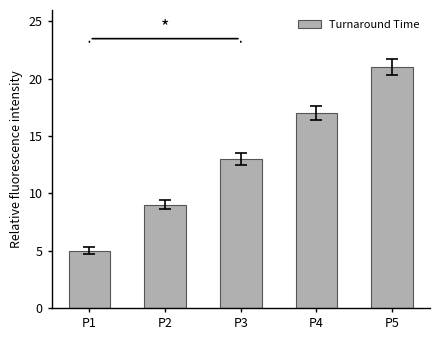

What is the difference between the values at P5 and P4?

4